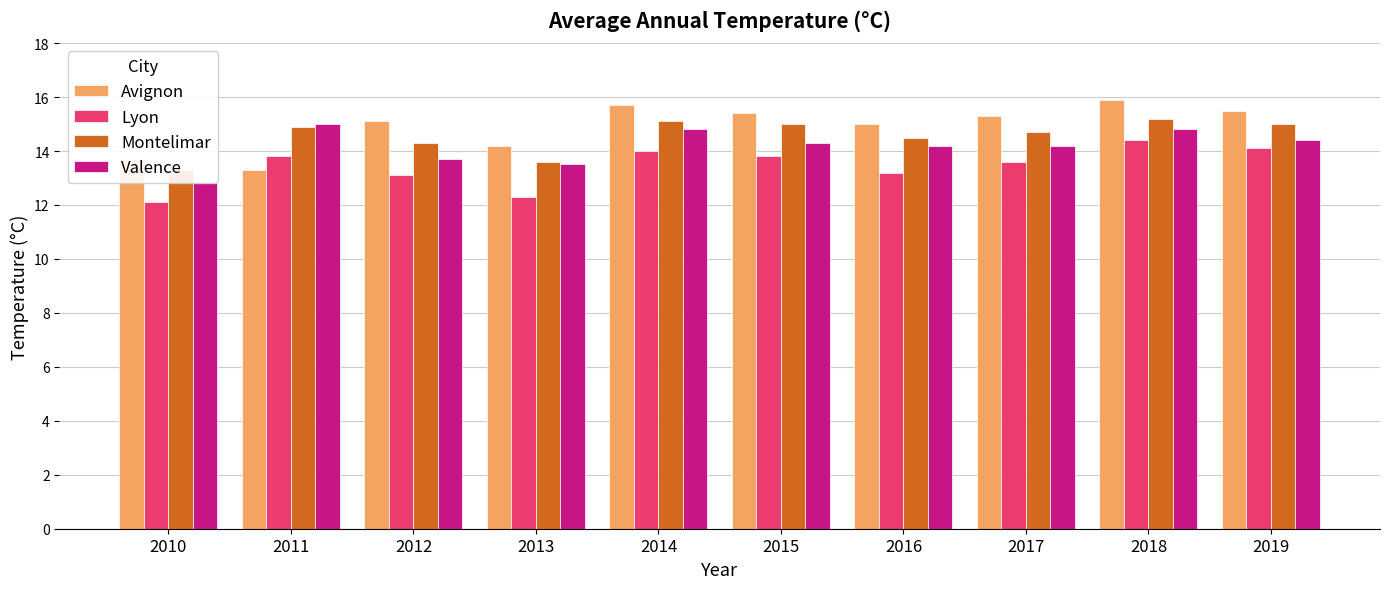

List the series in order of their peak value, lowest first.

Lyon, Valence, Montelimar, Avignon